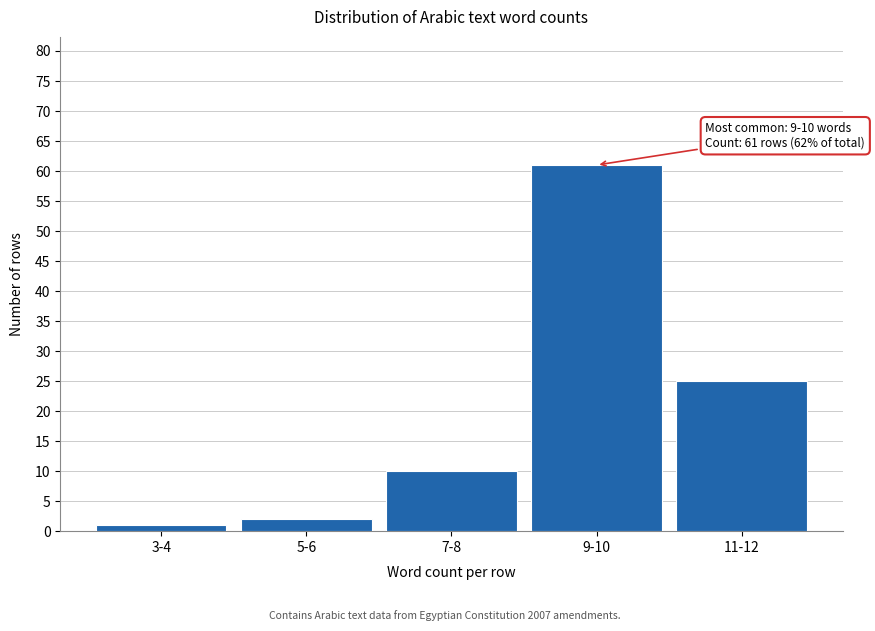

Reading left to right, extract all data points from this chart.

3-4=1	5-6=2	7-8=10	9-10=61	11-12=25